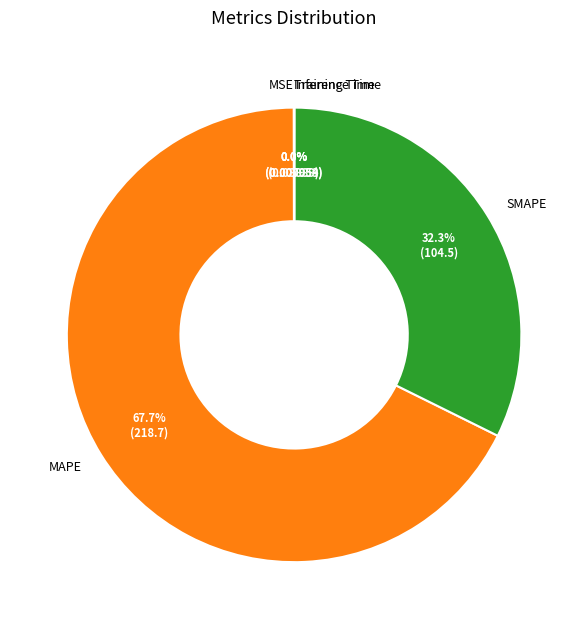

What is the largest slice in the pie chart?

MAPE